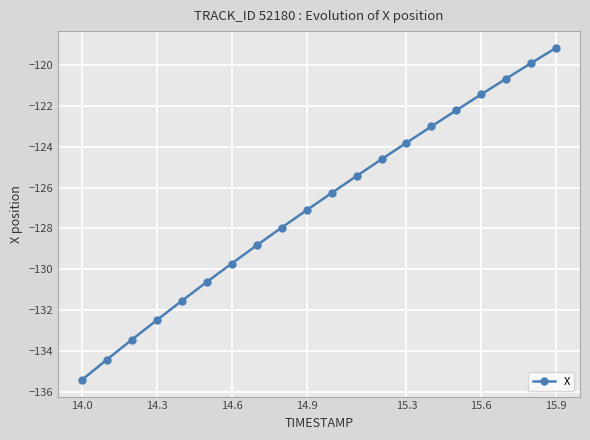

What is the difference between the second highest and minimum values?

15.5